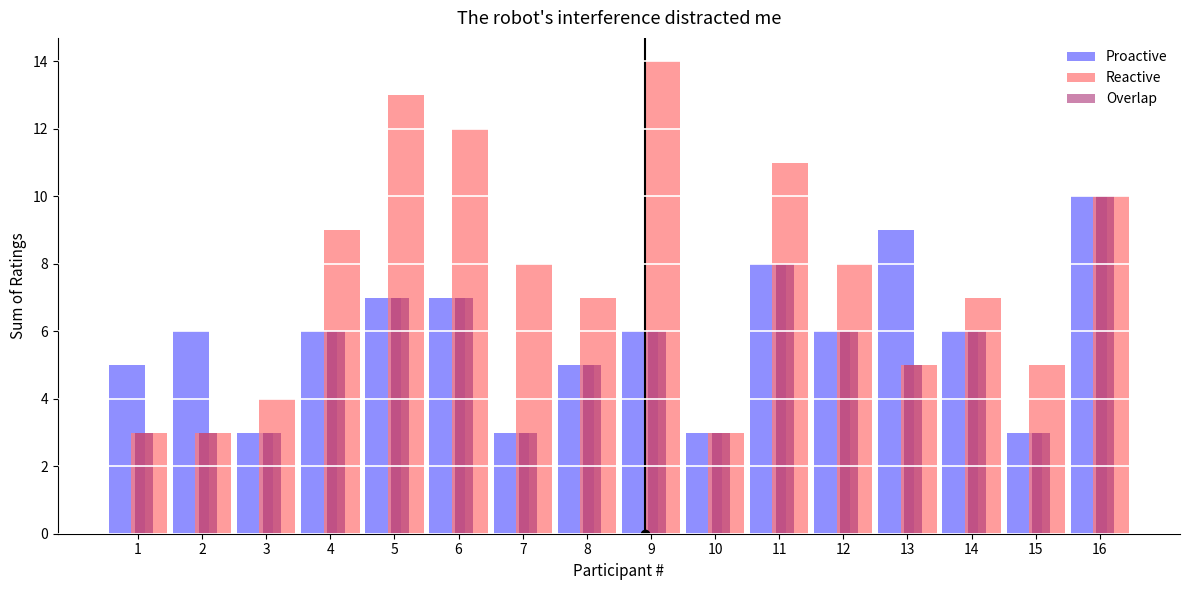

Which series has the largest total across all categories?

Reactive